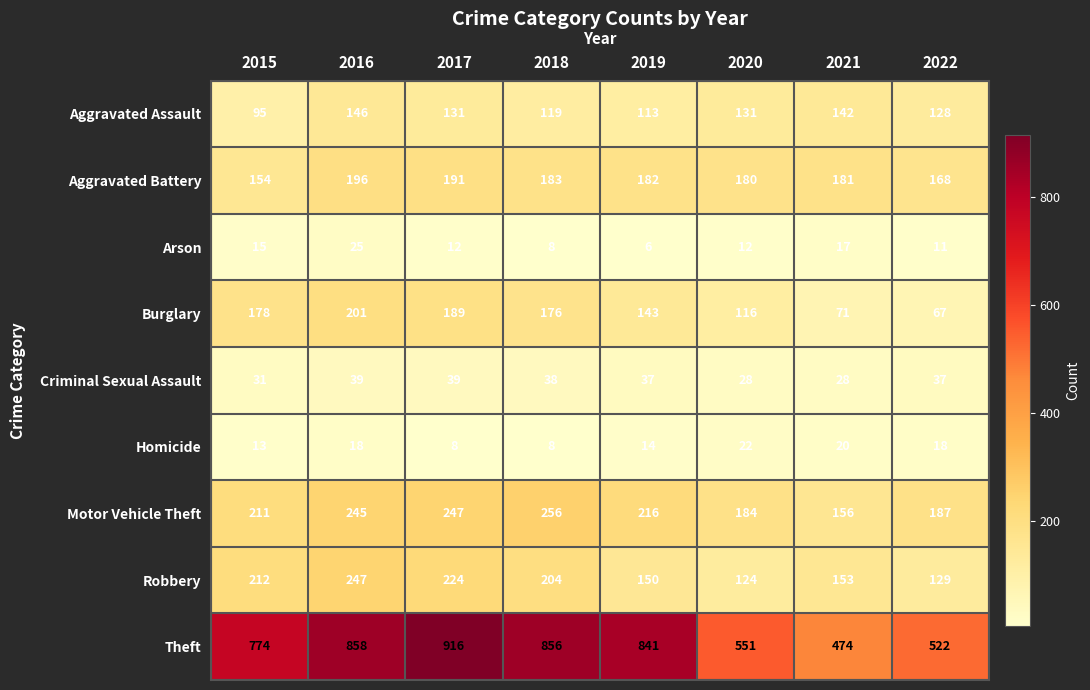

True or false: Motor Vehicle Theft has a value of 309 at 2020.

False